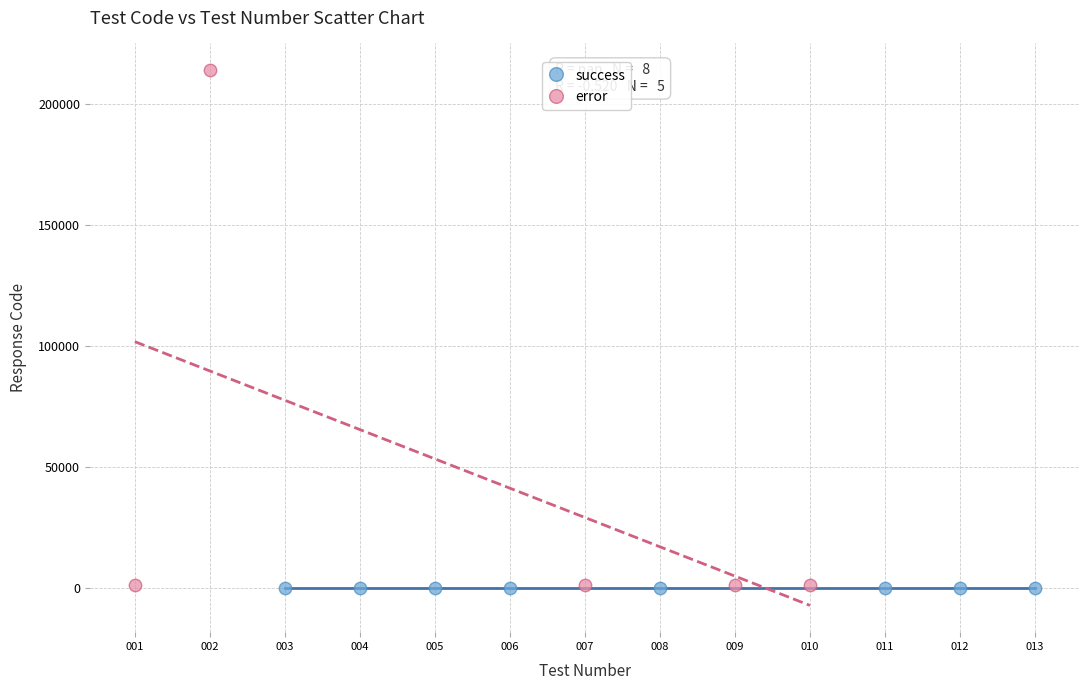

Which series reaches the maximum Y coordinate?

error